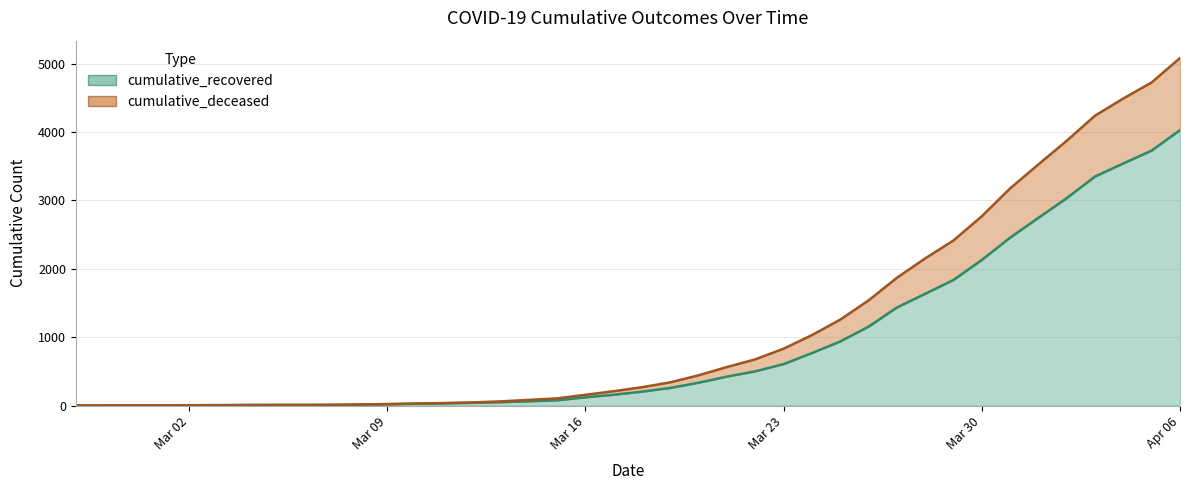

The cumulative_deceased series shows 6206 at 2020-04-05. True or false?

False